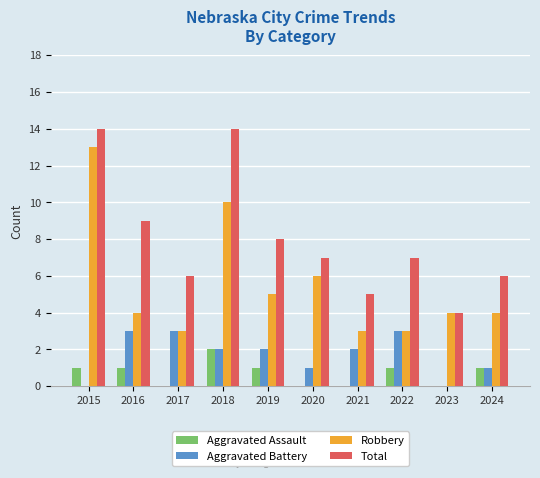

Which series has the largest total across all categories?

Total